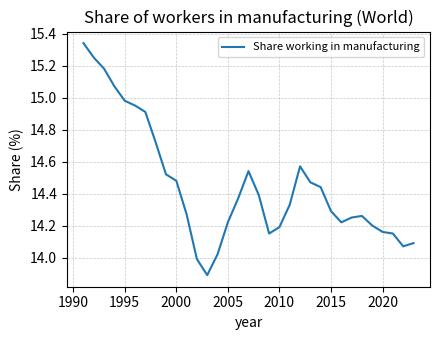

What is the minimum value shown in the chart?

13.9